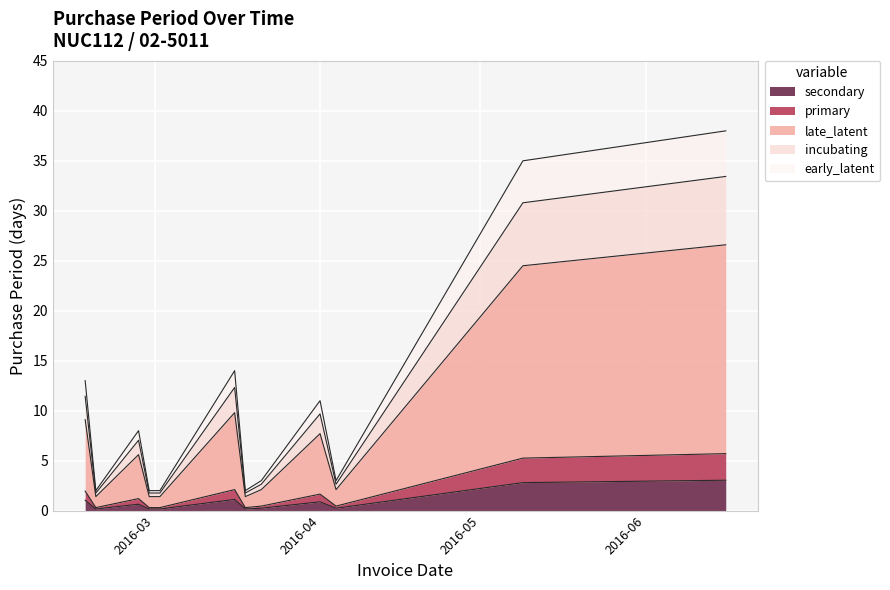

The value at 2016-03-16 is 1.1. True or false?

True